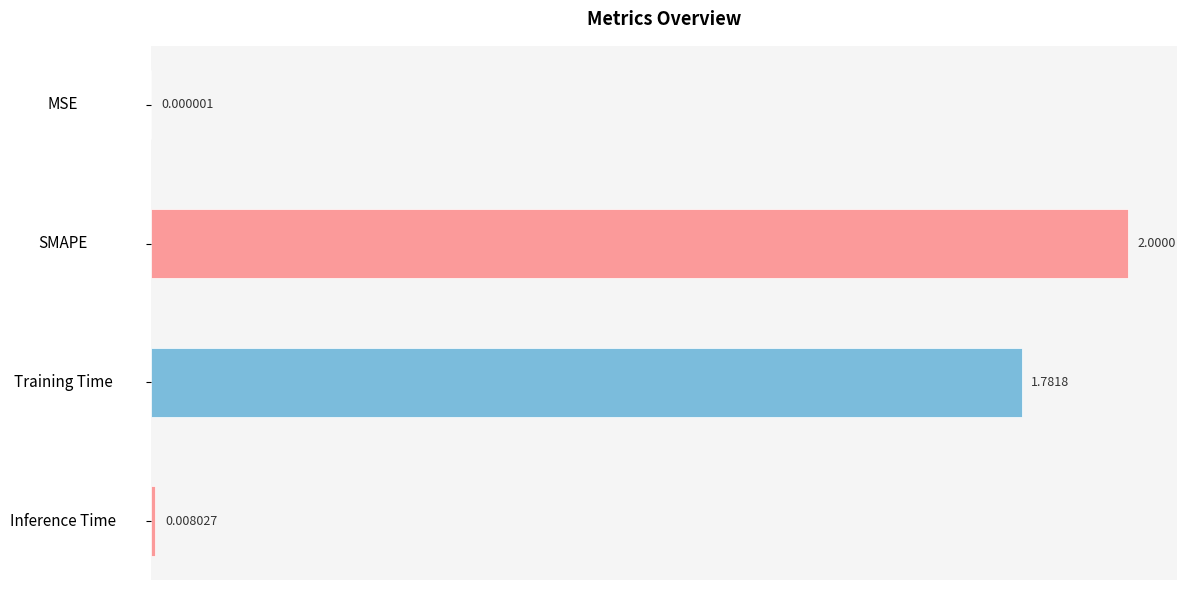

Which has a higher value, SMAPE or Inference Time?

SMAPE